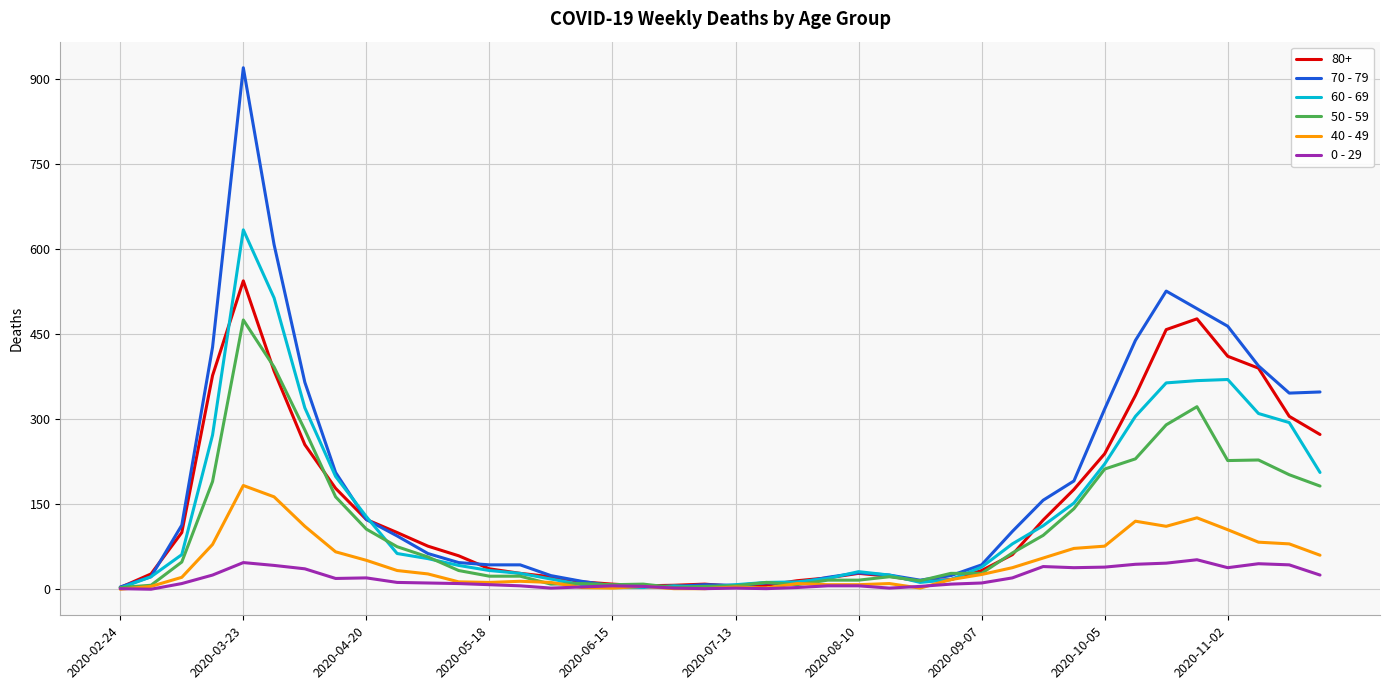

What is the highest value of the 50 - 59 series?

475